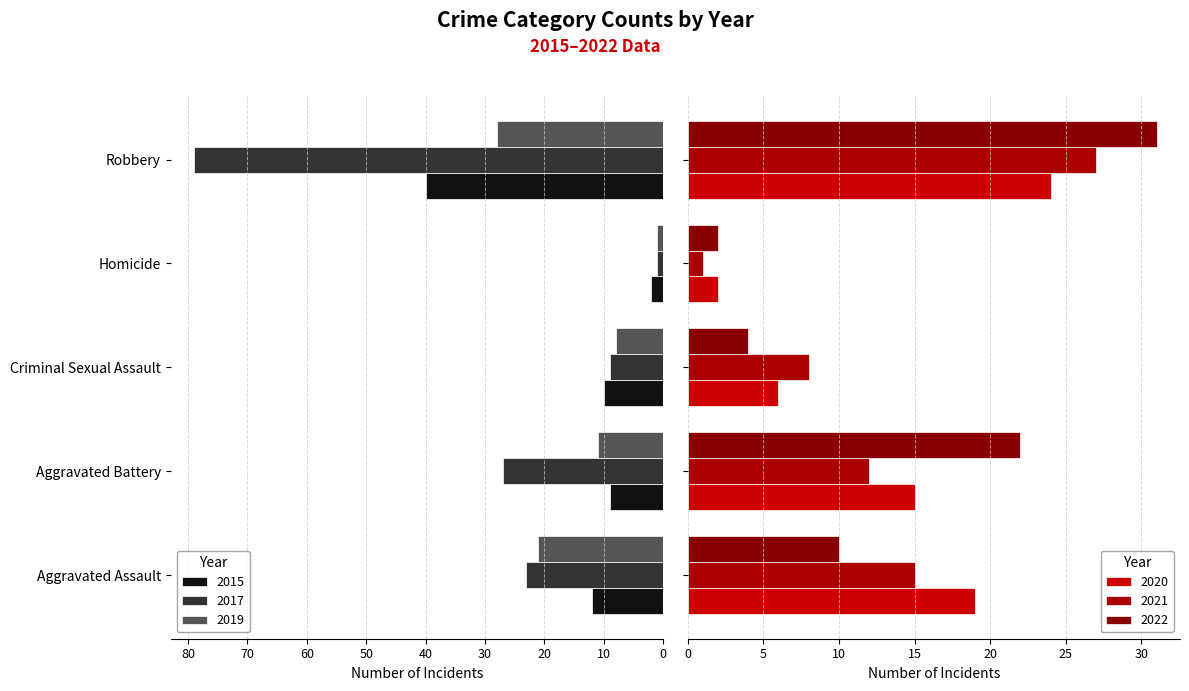

At which label does 2020 first exceed 15?

Aggravated Assault